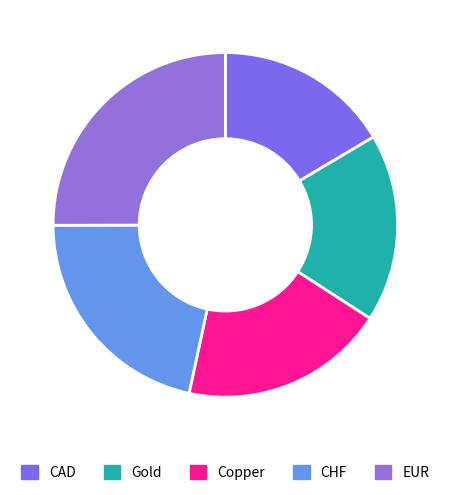

Rank the categories by value from highest to lowest.

EUR, CHF, Copper, Gold, CAD